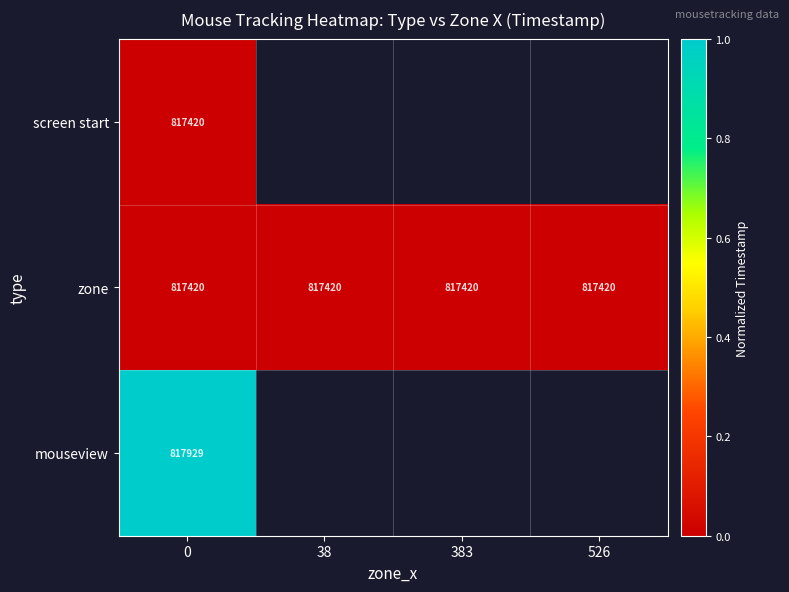

How many distinct data groups are displayed?

3